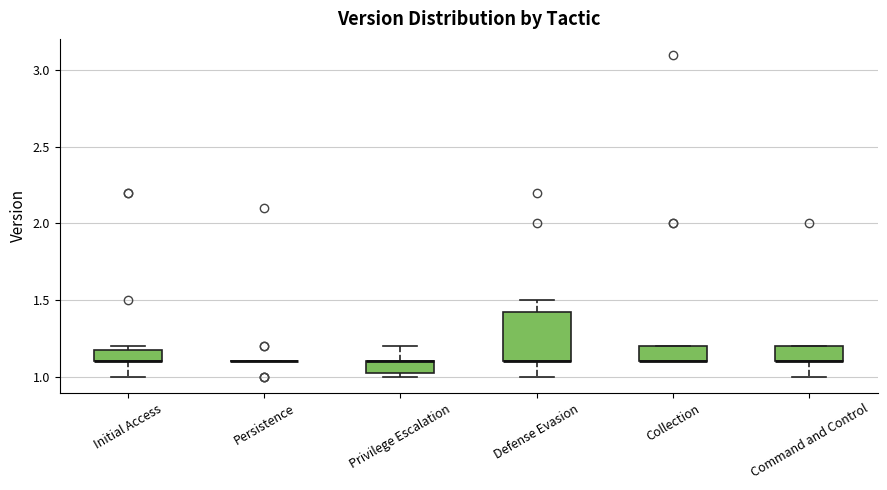

Which box is the tallest, from its lower edge to its upper edge?

Defense Evasion